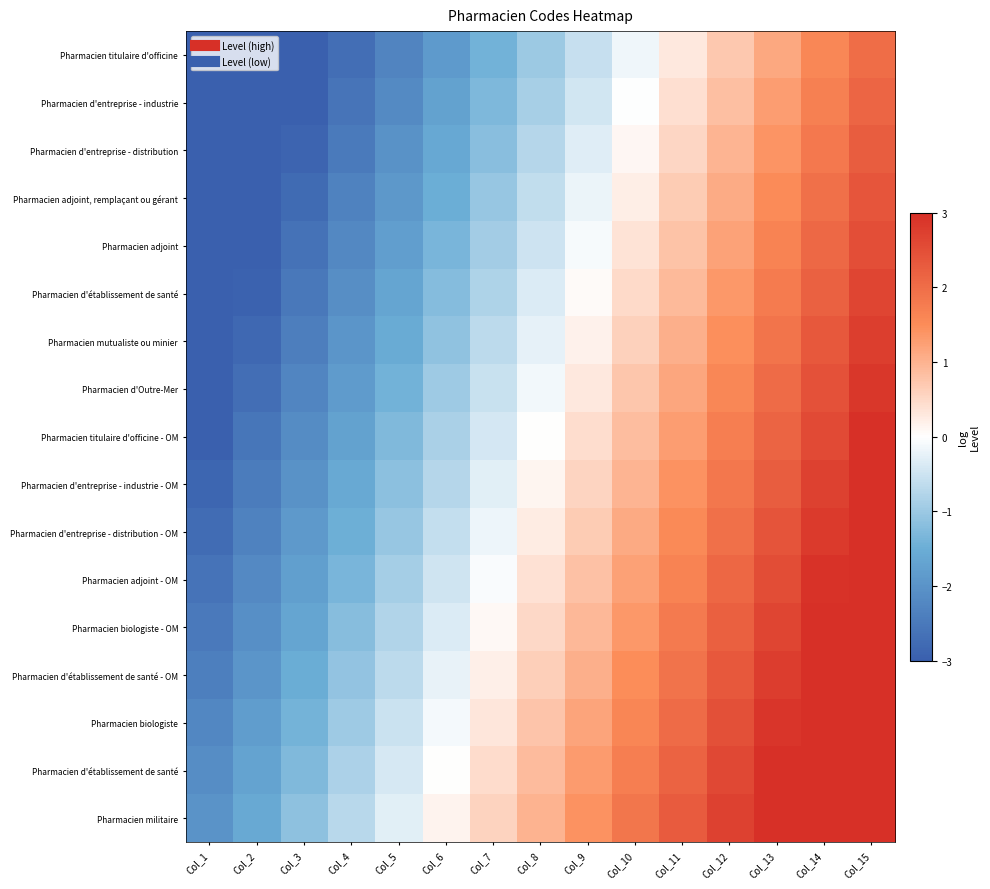

At which category is the sum across all series the highest?

Col_15